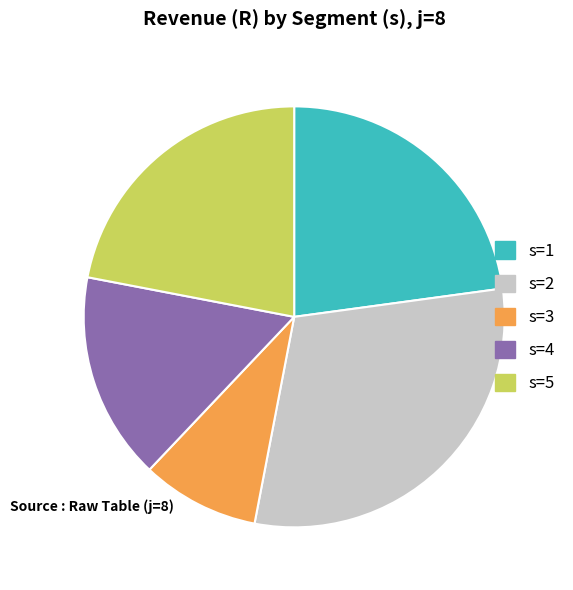

Is there a majority slice in this chart?

No